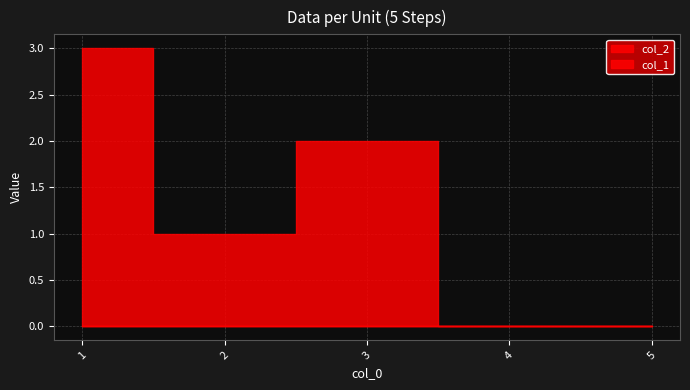

Which series has the largest total across all categories?

col_1